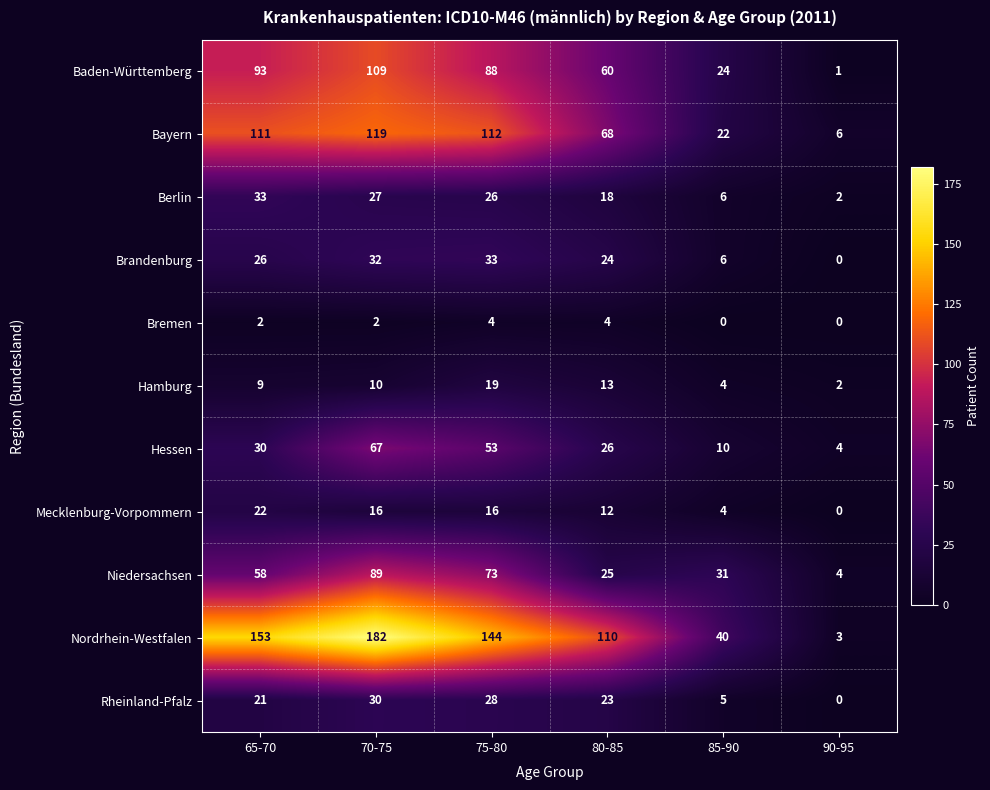

What is the approximate value of Rheinland-Pfalz at 75-80, to the nearest 10?

30